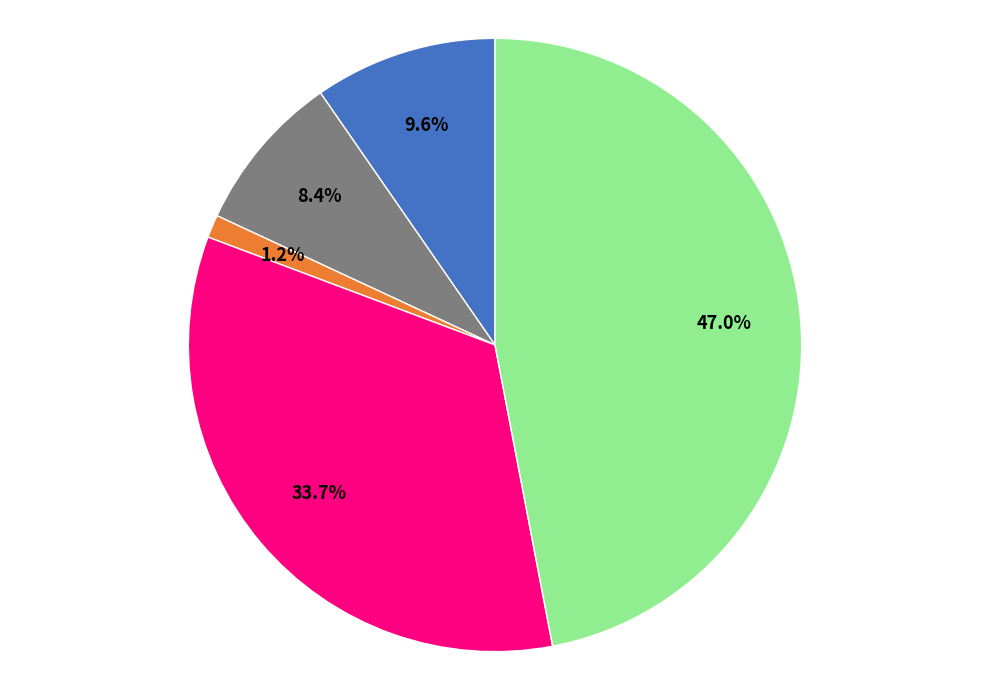

Is there any slice that represents more than half of the pie?

No